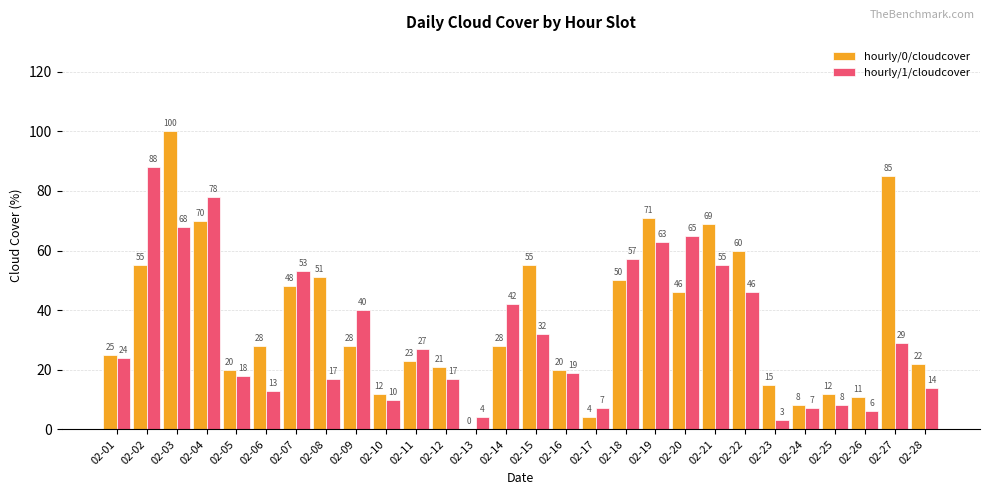

How many positive values does the hourly/0/cloudcover series have?

27